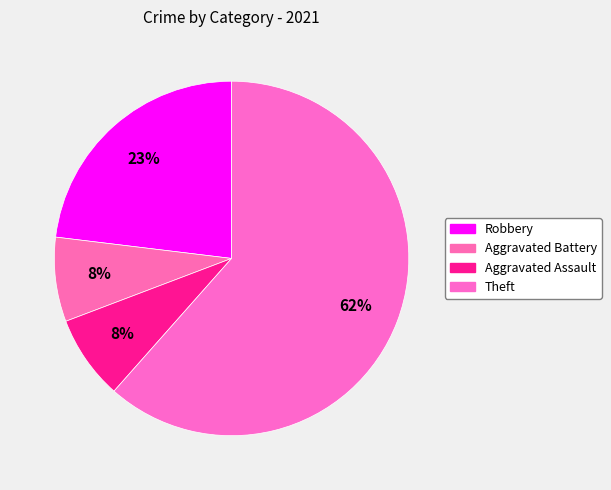

Is there any slice that represents more than half of the pie?

Yes